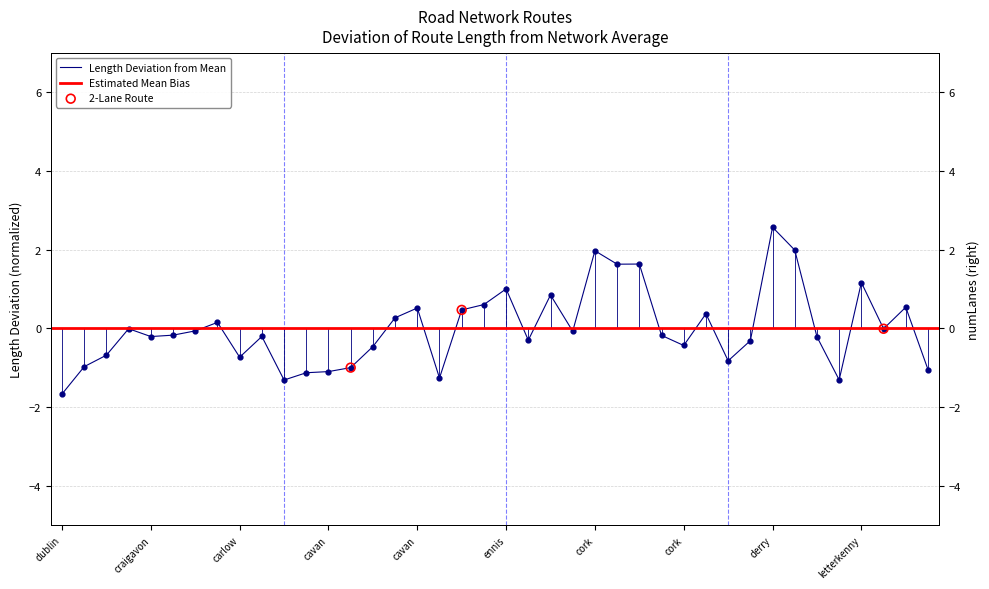

What is the change in value from dublin-athlone to carlow-wexford?

-0.4